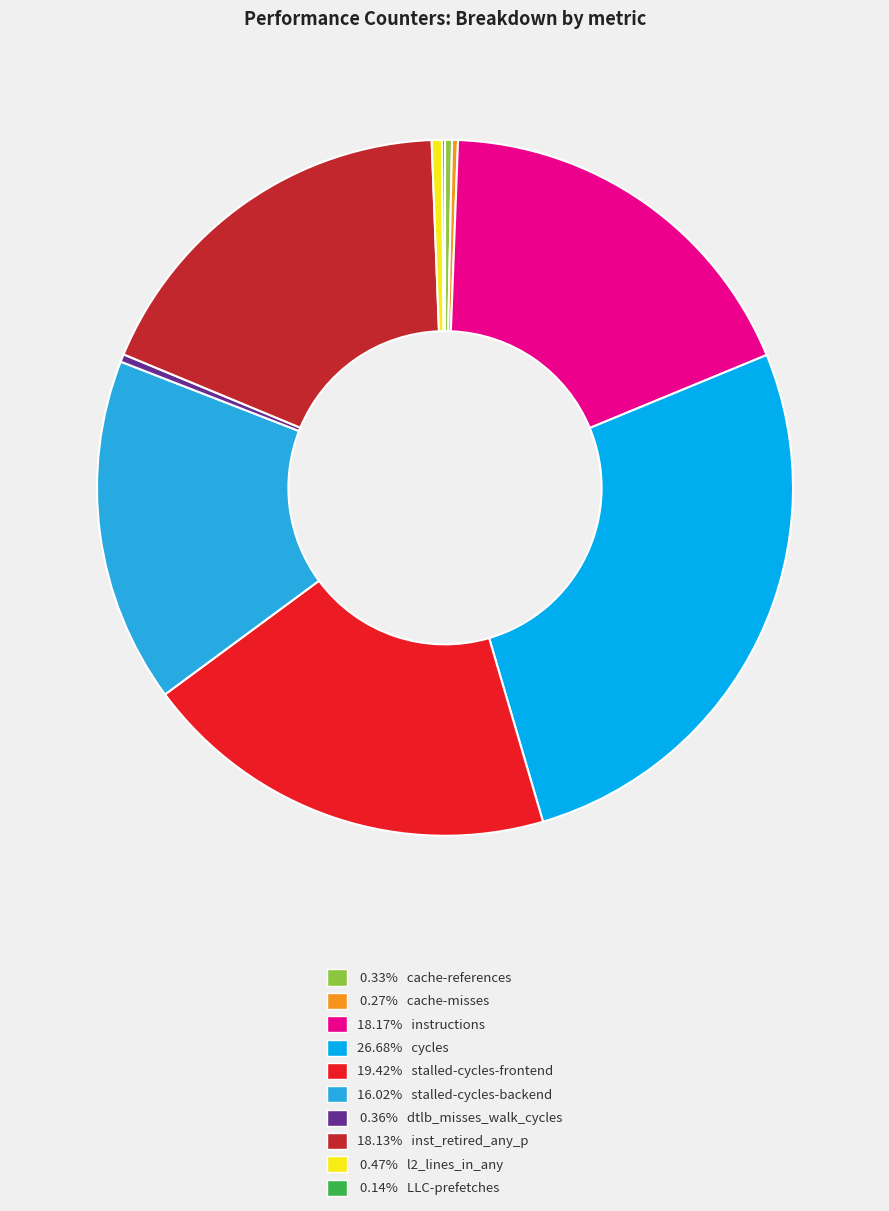

What is the ratio of the value at 0.47% l2_lines_in_any to the value at 0.36% dtlb_misses_walk_cycles?

1.3